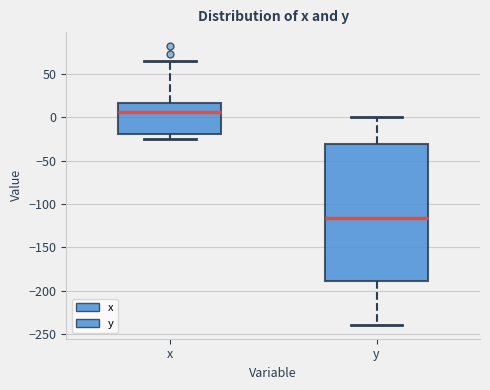

Which box has the highest median line?

x